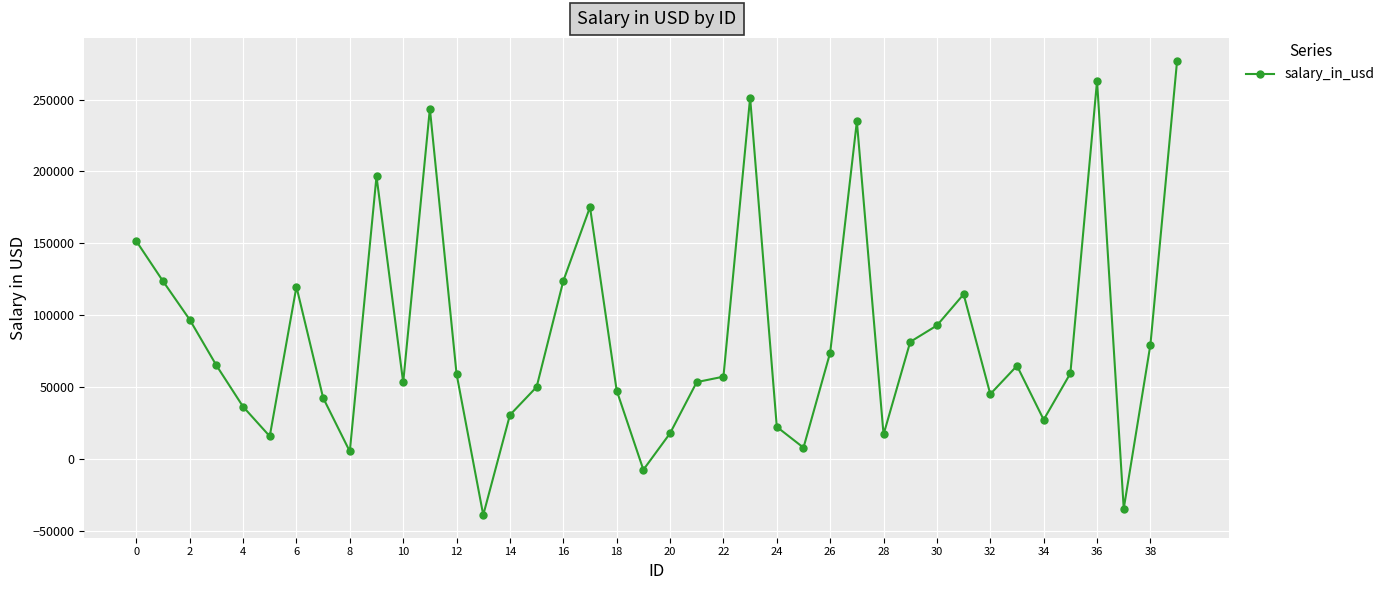

What is the maximum value shown in the chart?

277099.7